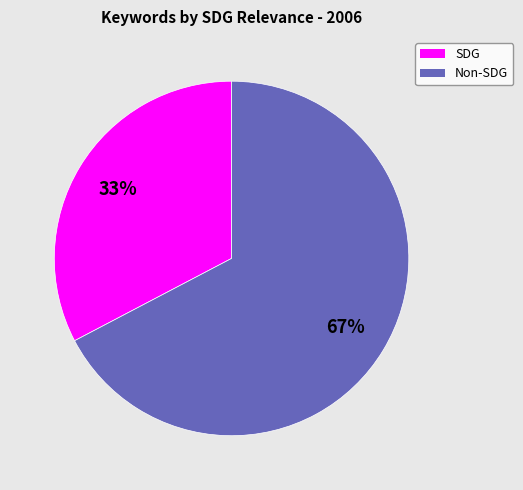

How many slices are in this pie chart?

2